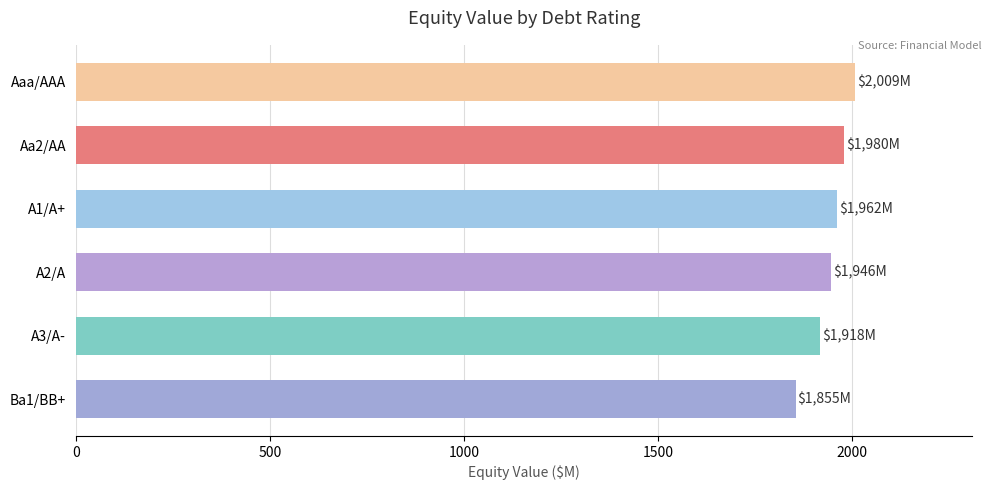

What is the value of the 2nd bar from the top?

1980.1